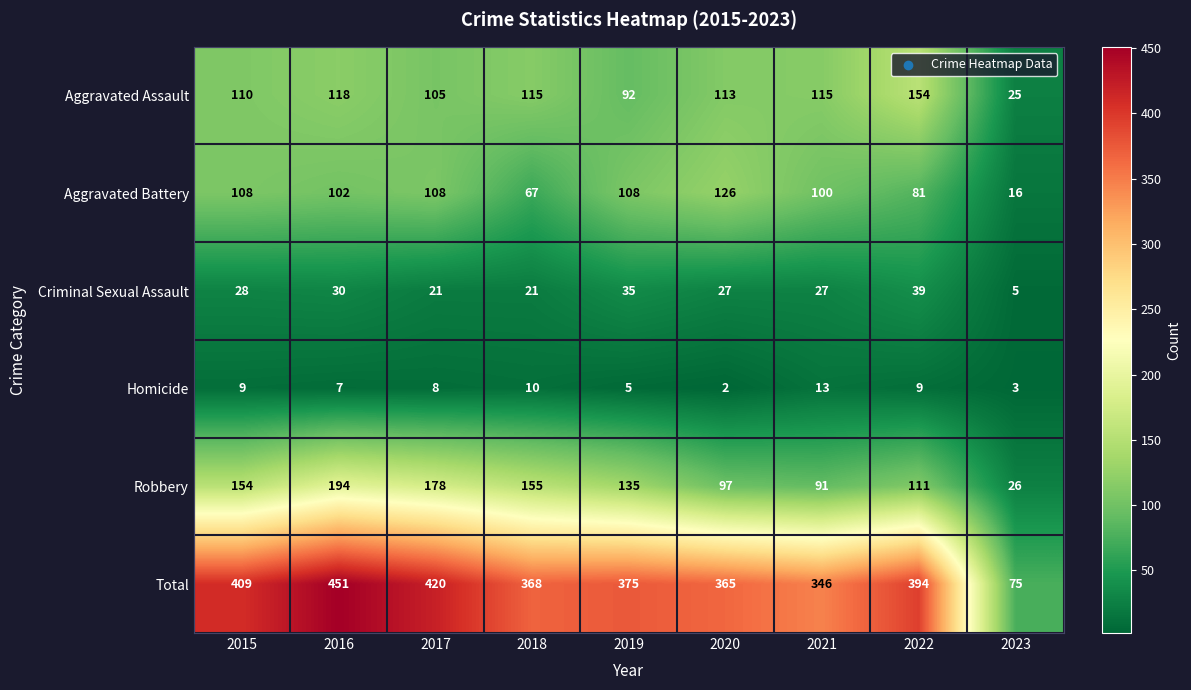

What is the sum of all Robbery values?

1141